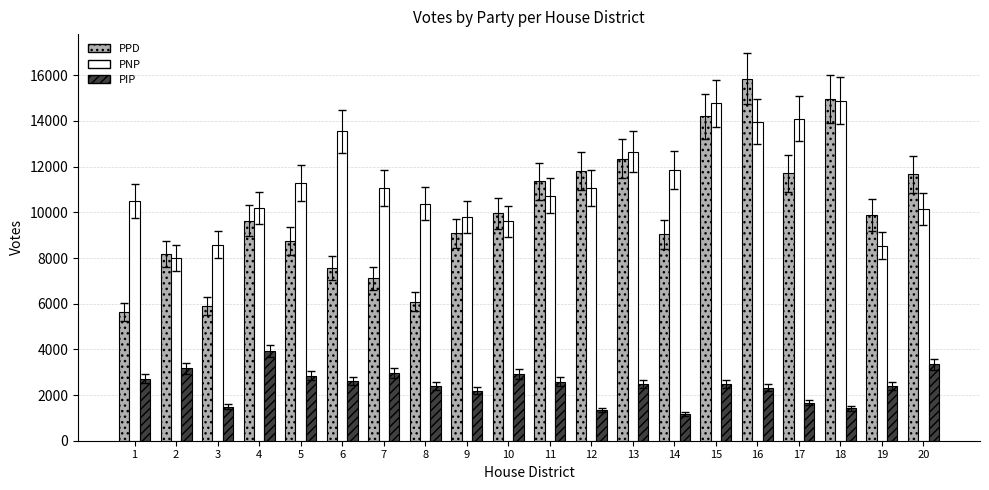

True or false: PNP has a value of 10155 at 20.

True